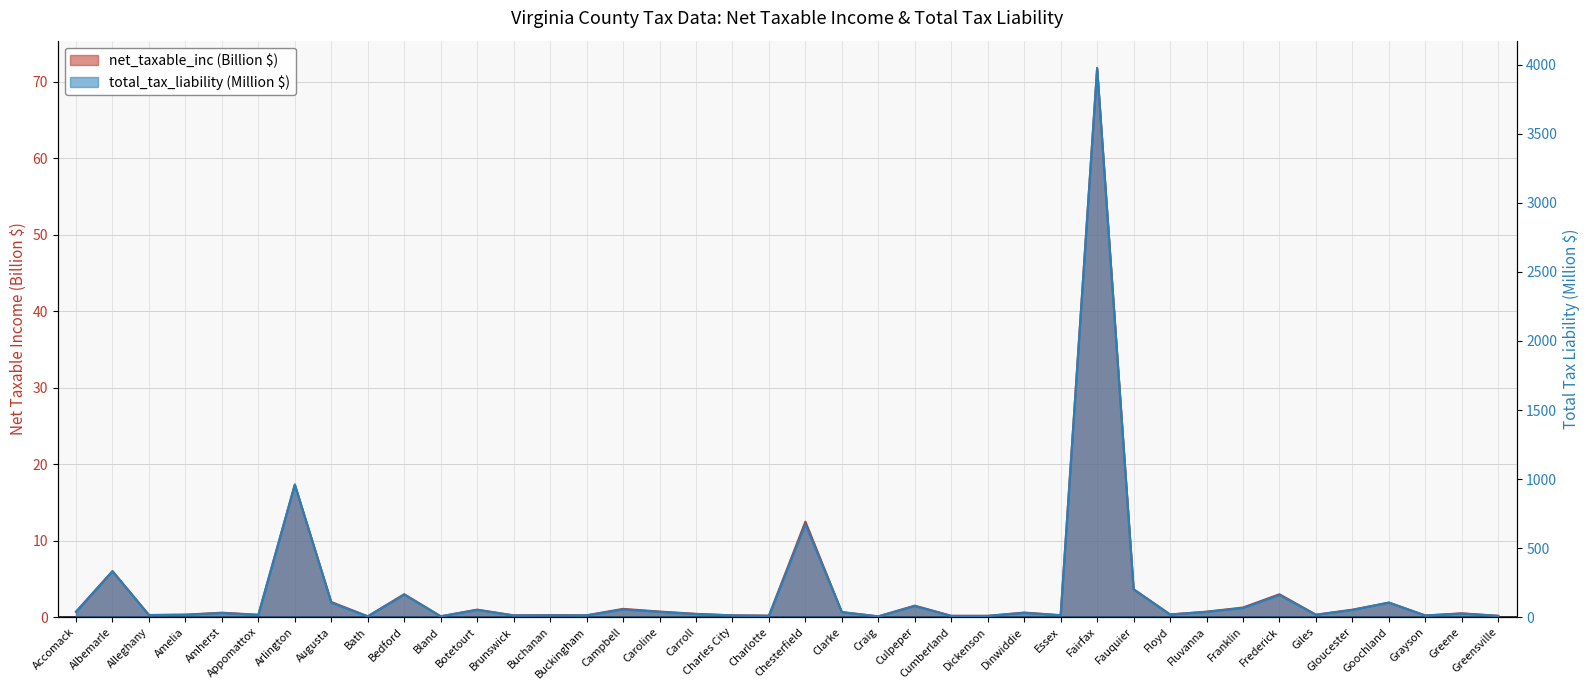

At which label does total_tax_liability reach its peak?

Fairfax